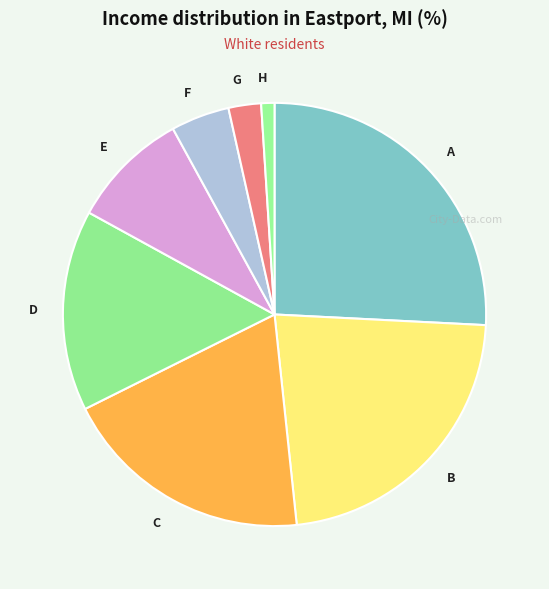

The E slice represents 9% of the pie. True or false?

True